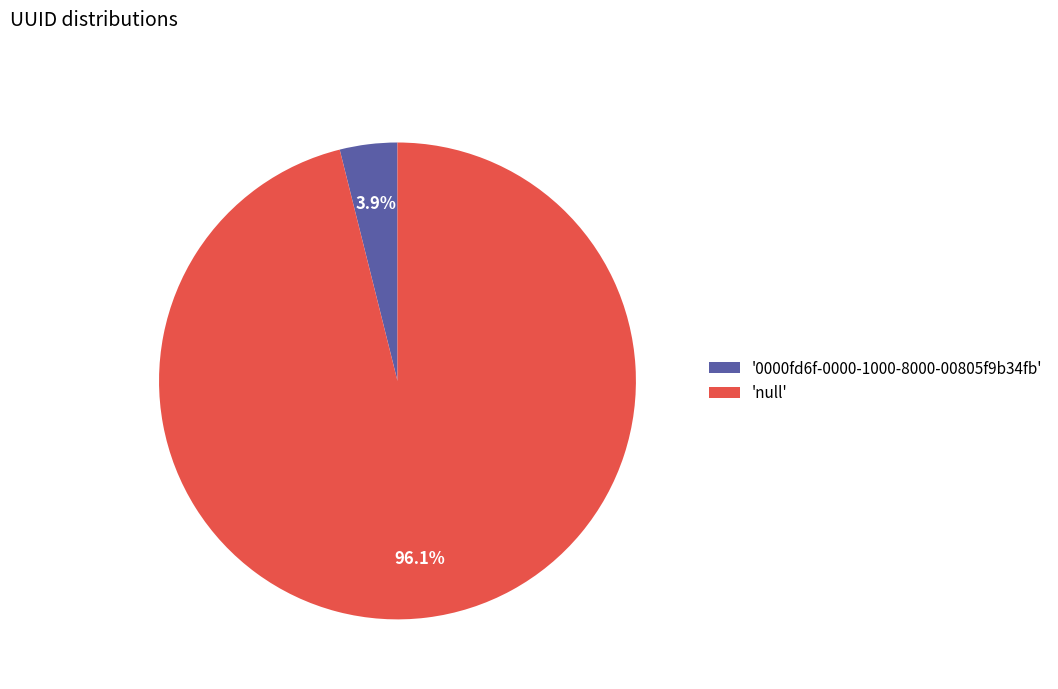

What is the total percentage of '0000fd6f-0000-1000-8000-00805f9b34fb' and 'null'?

100.0%